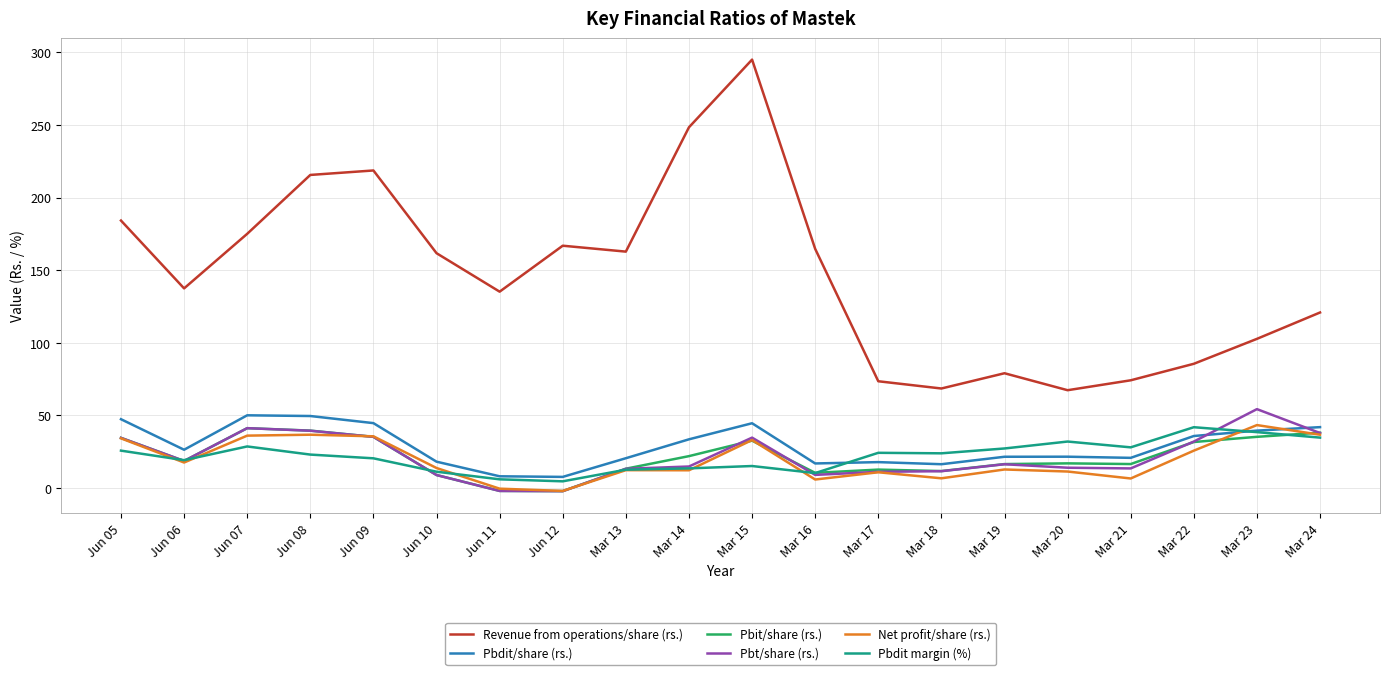

True or false: Revenue from operations/share (rs.) and Pbdit margin (%) cross at least once.

False